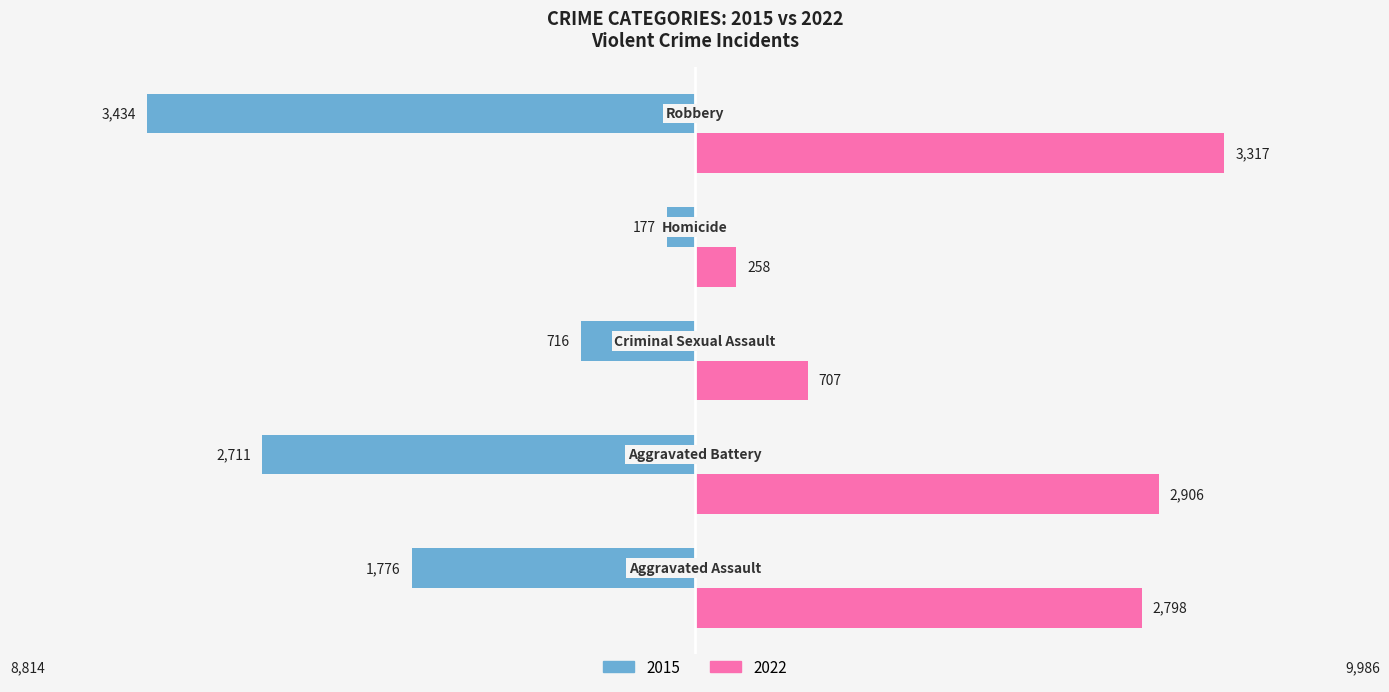

What are all the series names shown in the legend?

2015, 2022